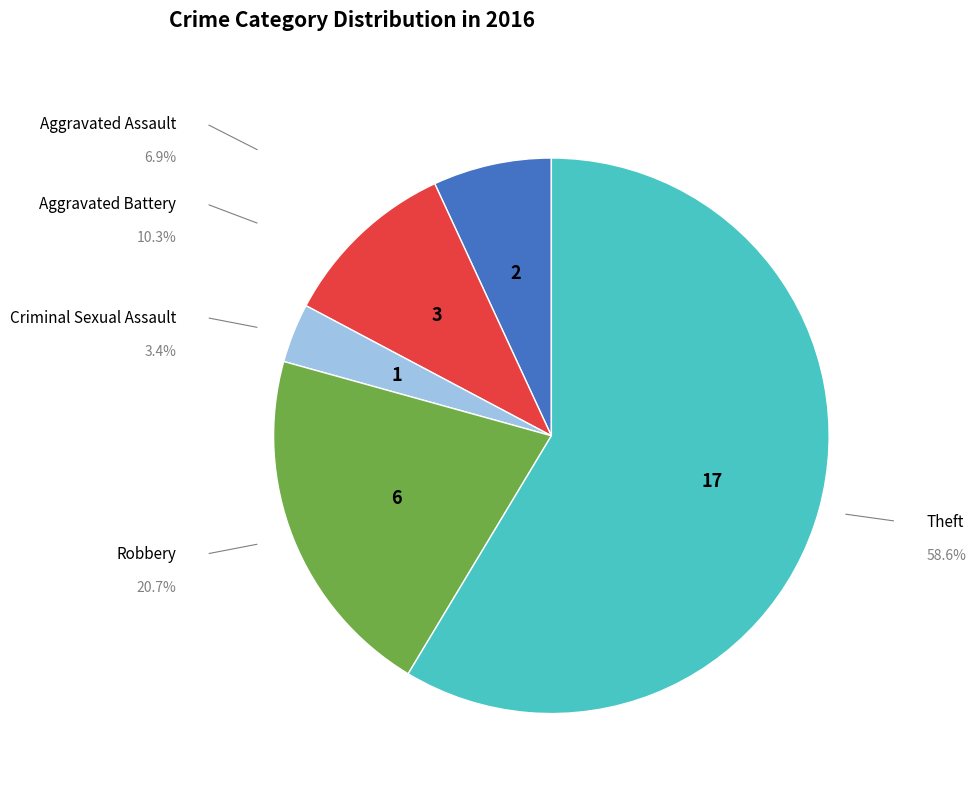

Which category accounts for the majority?

Theft